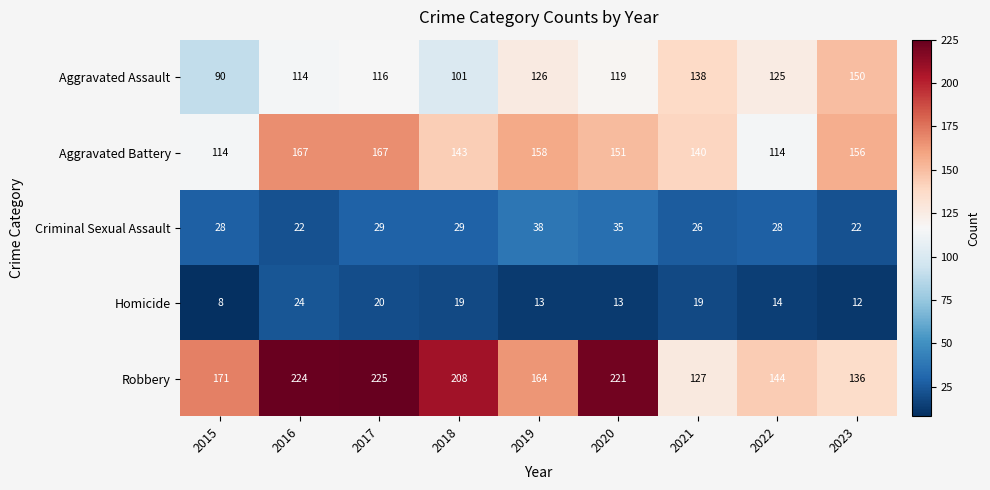

At which label does Aggravated Battery first exceed 151?

2016